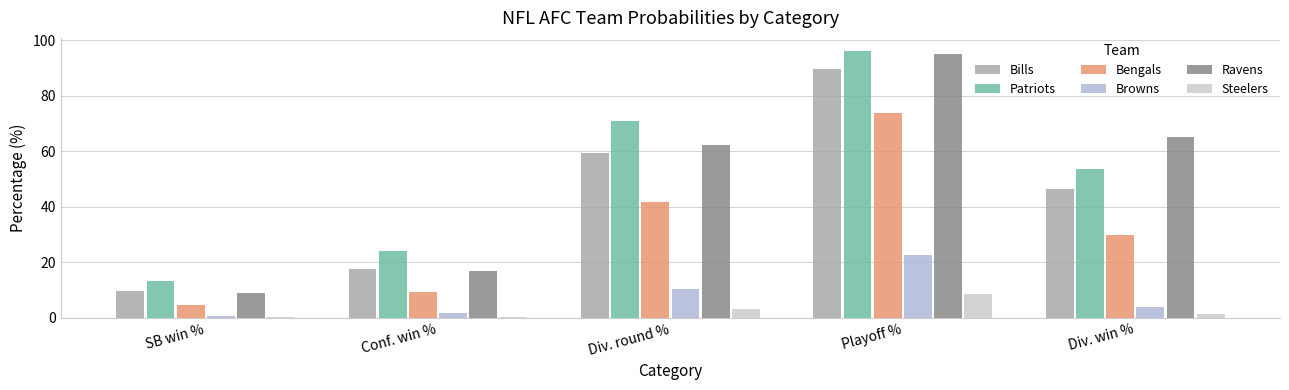

Is the value of Browns at Div. round % greater than the value of Bengals at Playoff %?

No